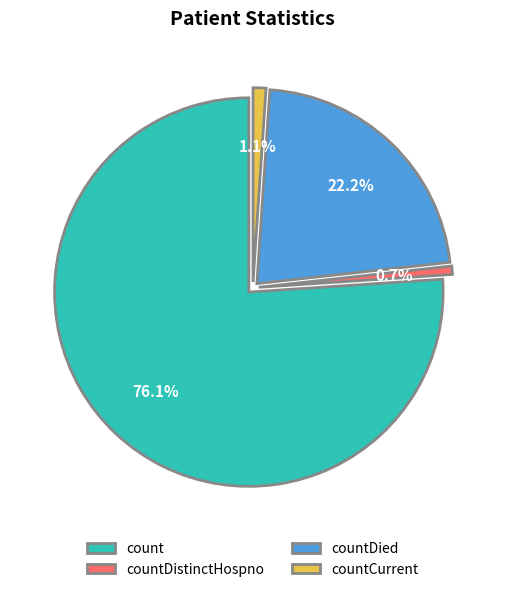

How many slices are in this pie chart?

4